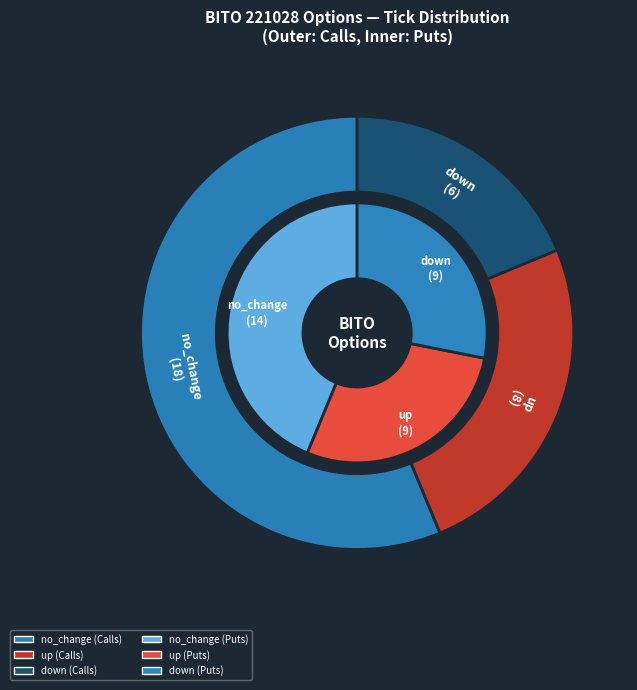

To the nearest percent, what is the difference between the largest and smallest slice percentages?

38%